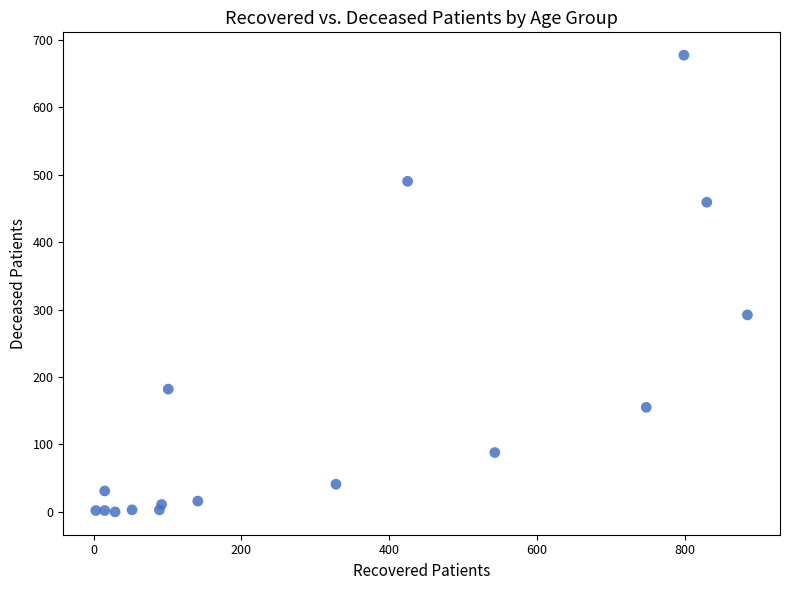

What is the range of Y values (max minus min)?

677